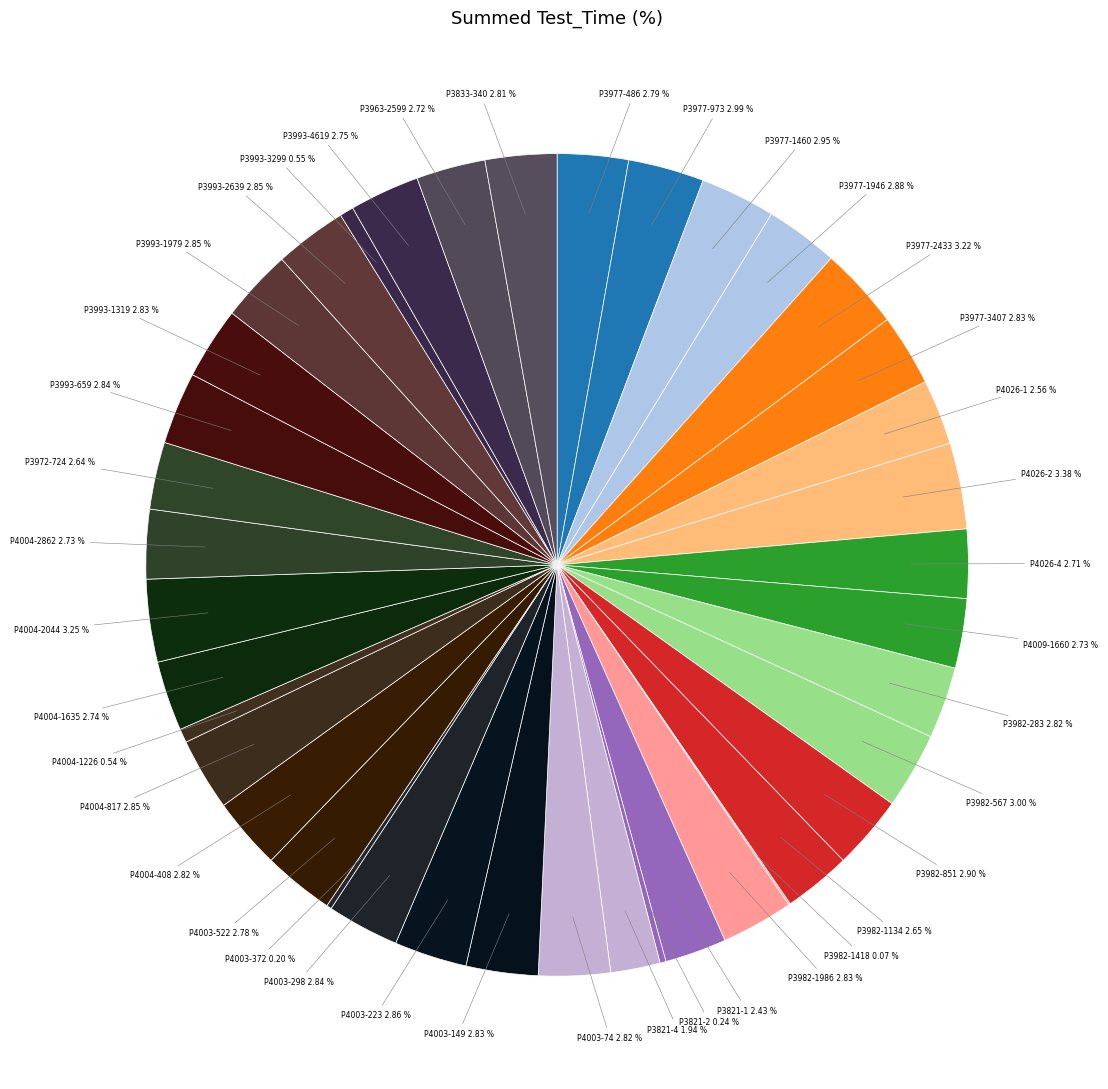

Count the number of slices in the pie.

40